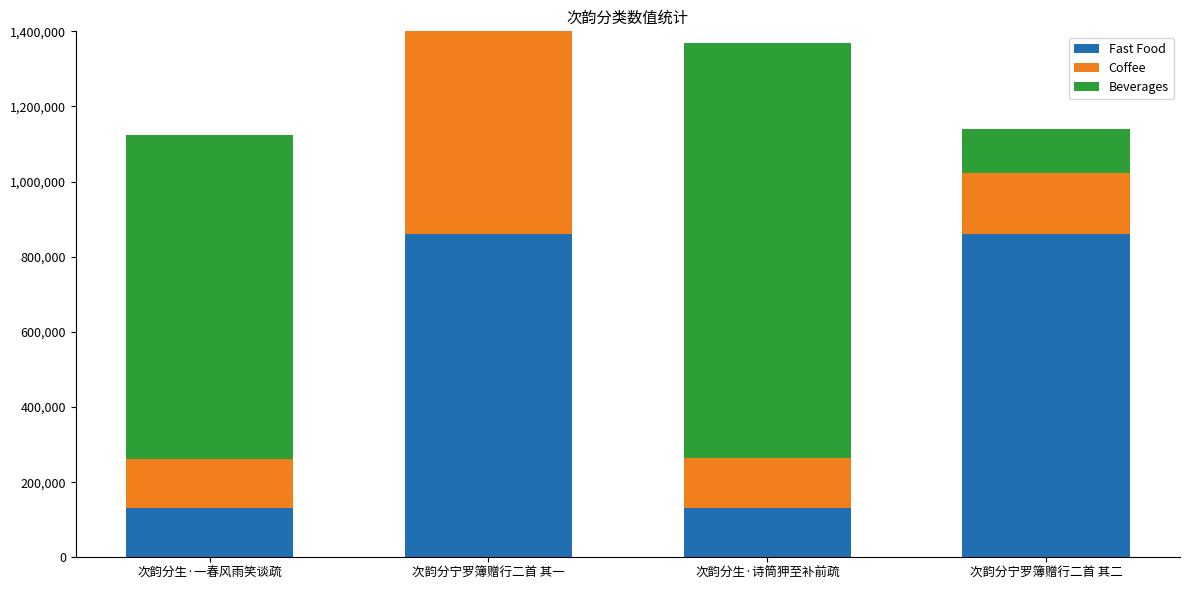

What is the spread (max minus min) of values at 次韵分宁罗簿赠行二首 其一?

255551